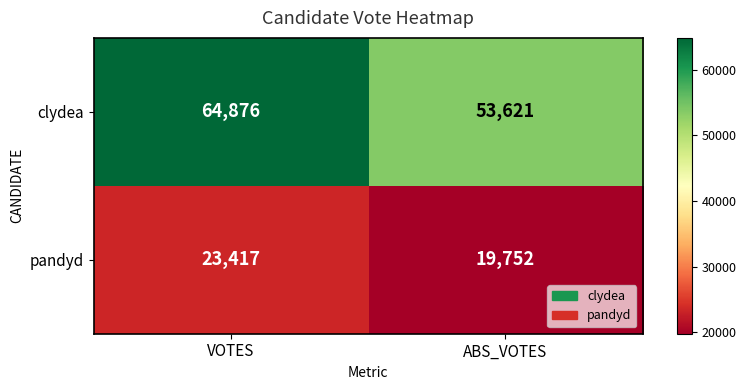

At how many categories does at least one series exceed 22559?

2